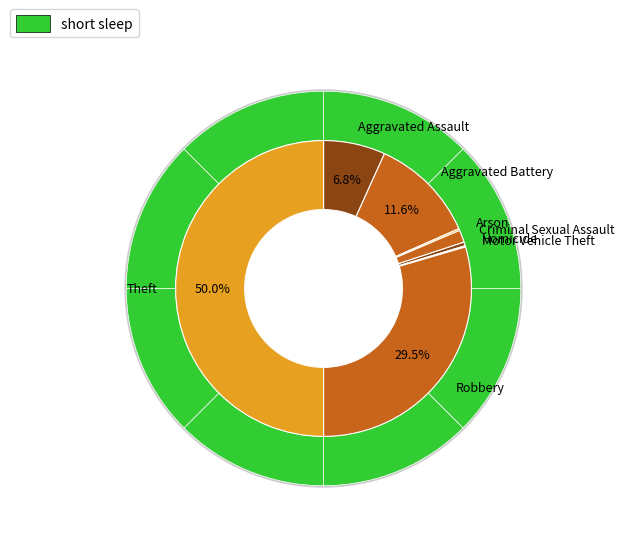

Does Homicide represent more than half of the total?

No